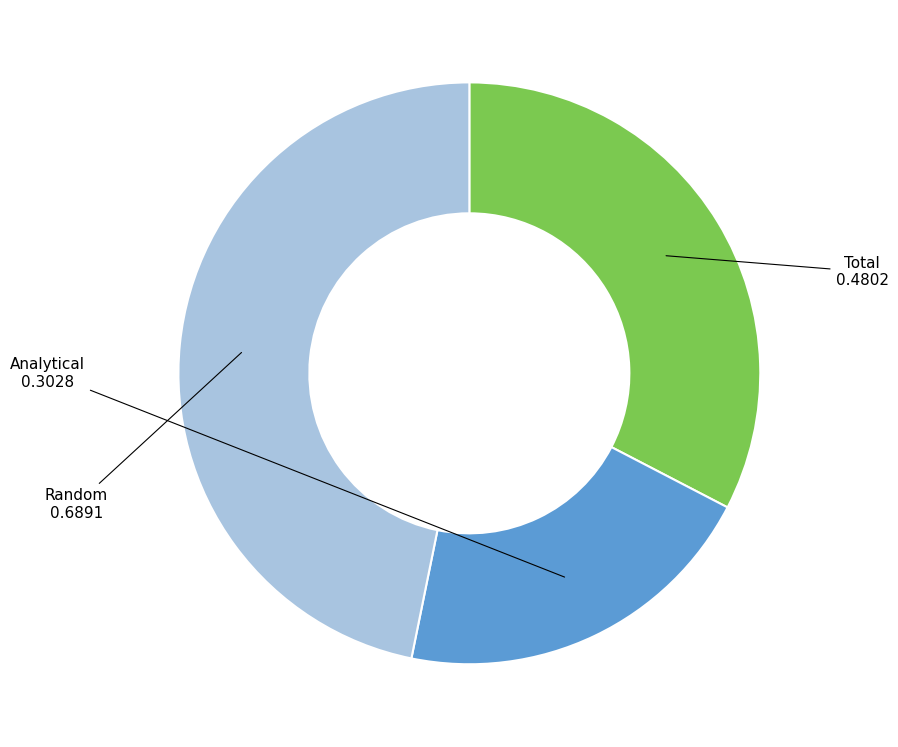

How many segments does this pie chart have?

3